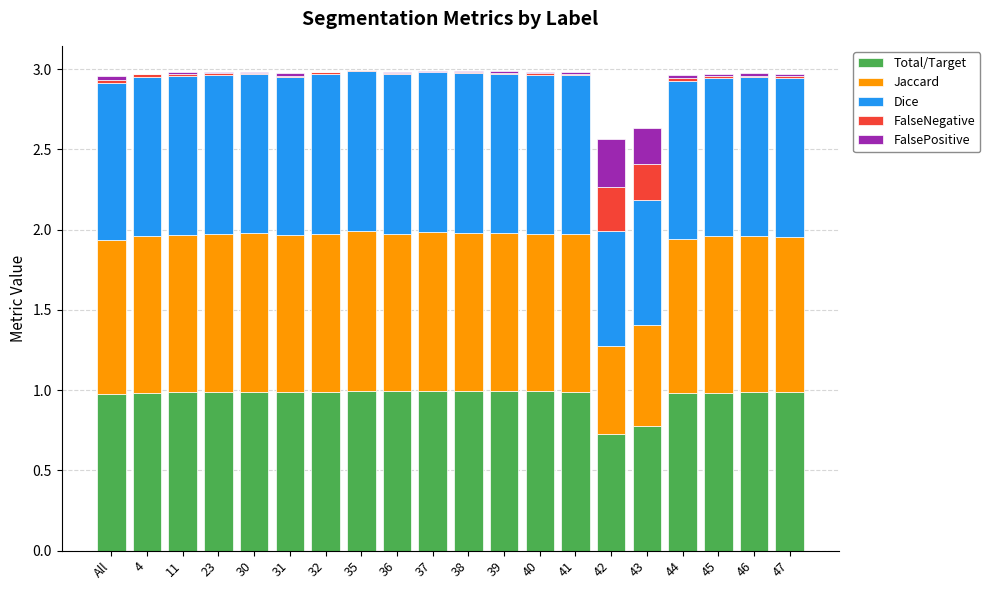

What is the sum of all Total/Target values?

19.3